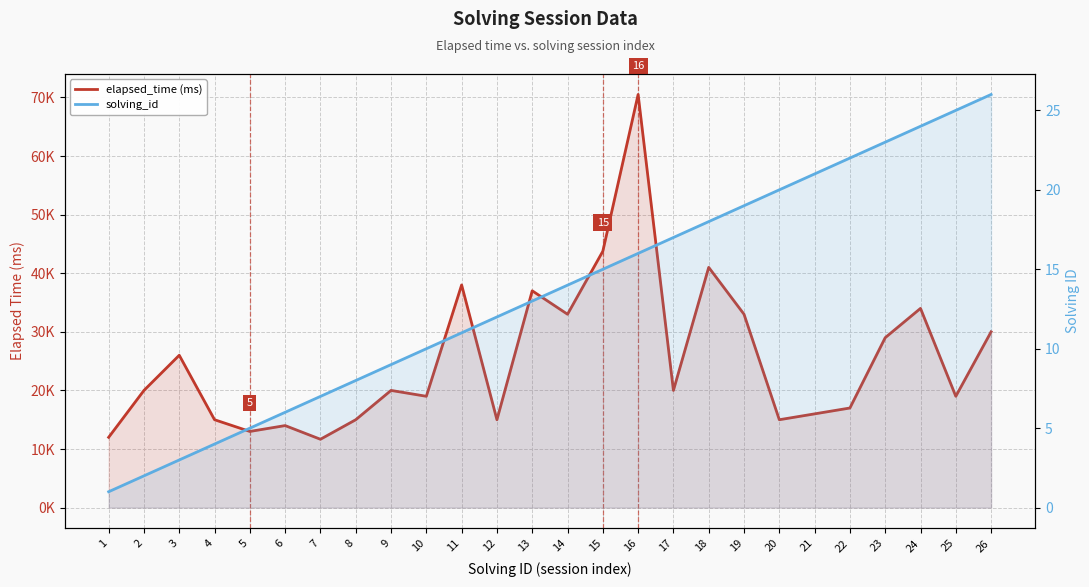

What is the highest value of the elapsed_time (ms) series?

70500